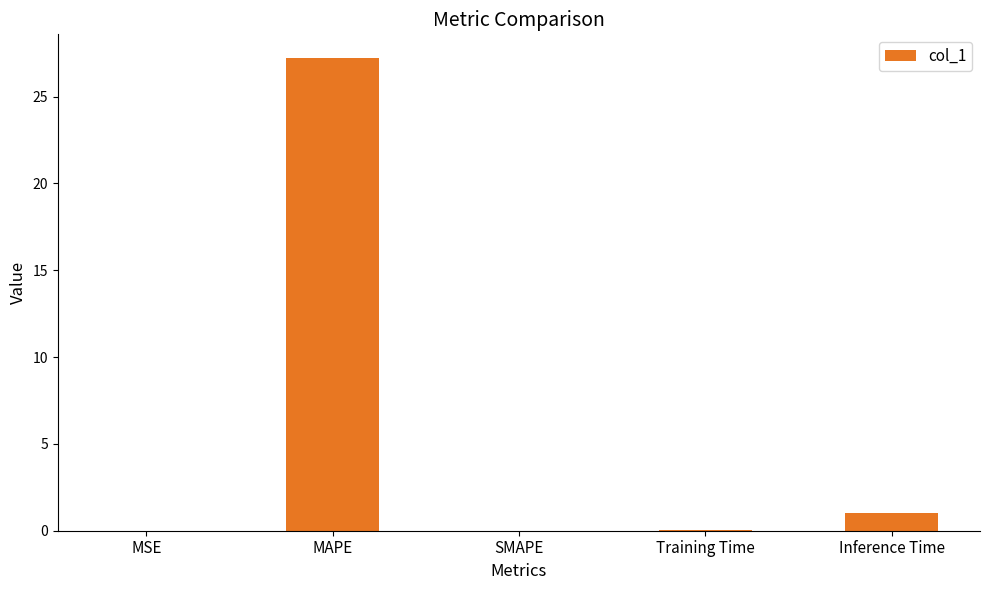

What is the greatest value displayed?

27.2